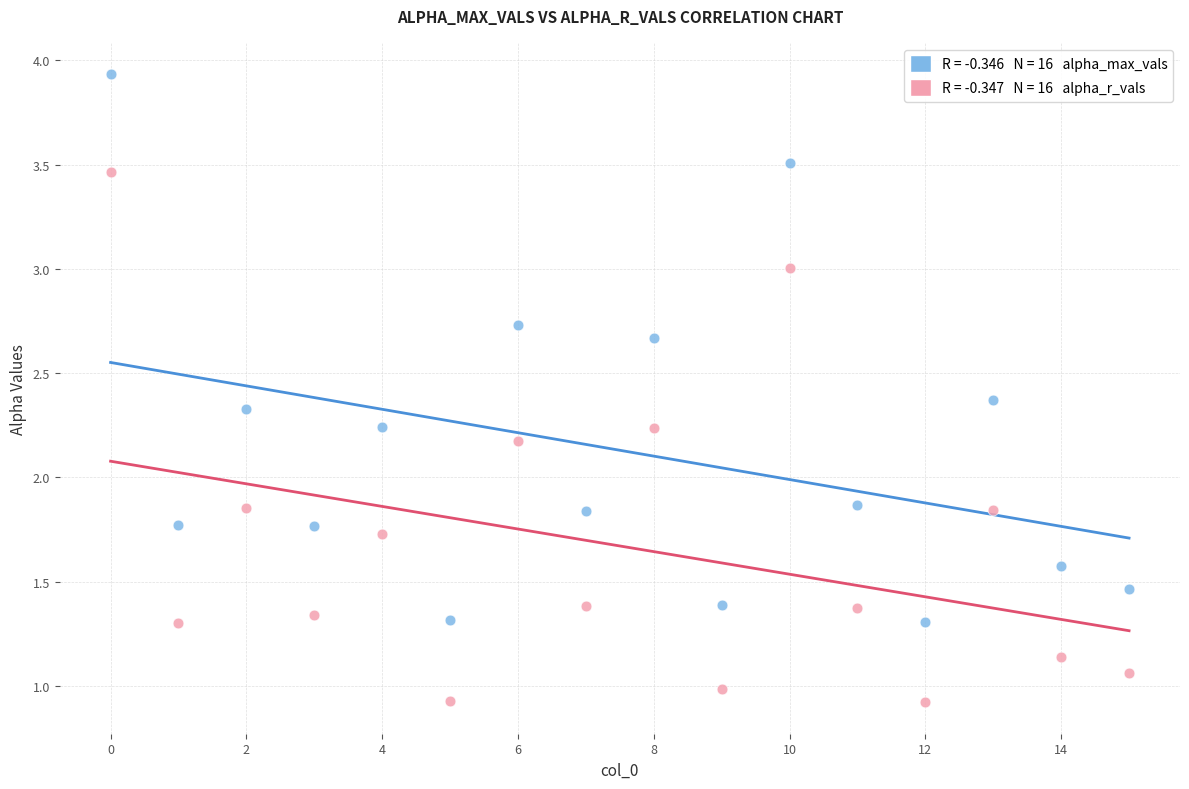

Across all data points, what is the range of Y values (max minus min)?

3.0